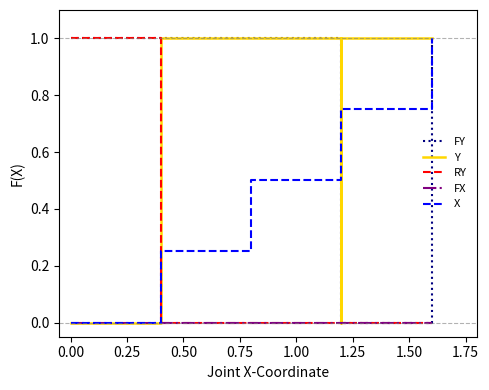

How many times do X and Y cross each other?

3